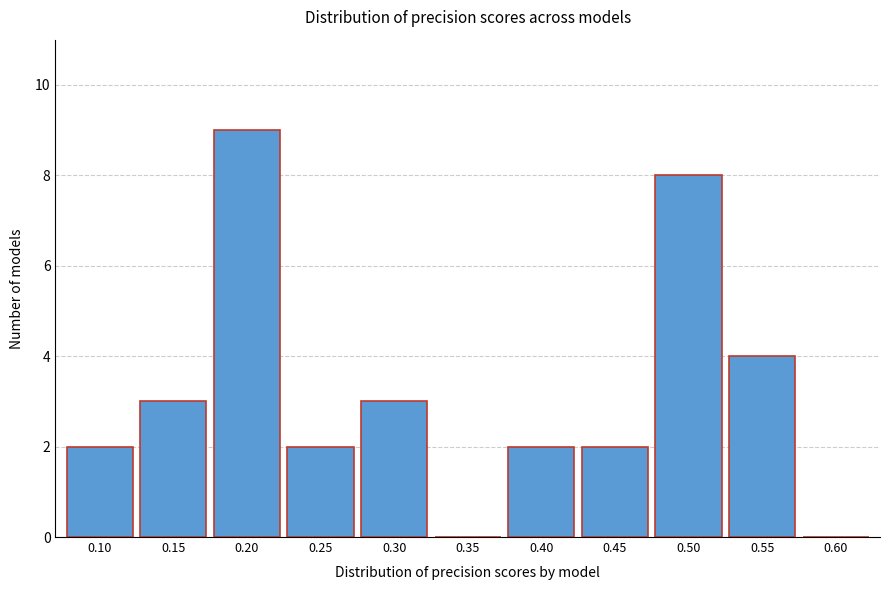

Reading left to right, what are all the values shown in this chart?

0.10=2	0.15=3	0.20=9	0.25=2	0.30=3	0.35=0	0.40=2	0.45=2	0.50=8	0.55=4	0.60=0